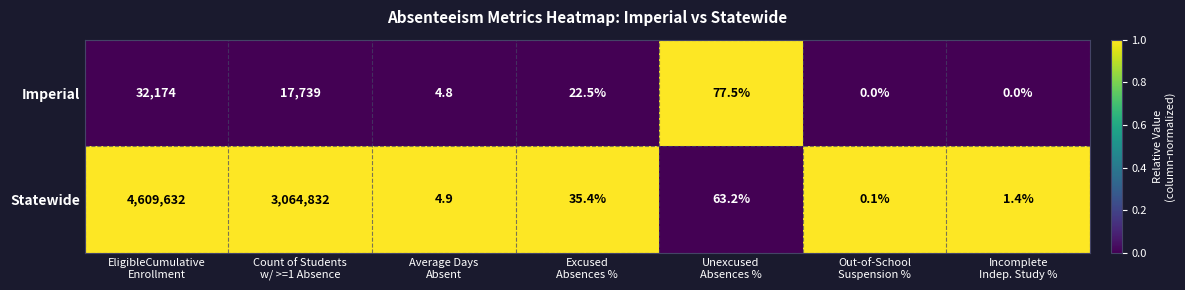

What is the average value of the Statewide series?

1096367.0